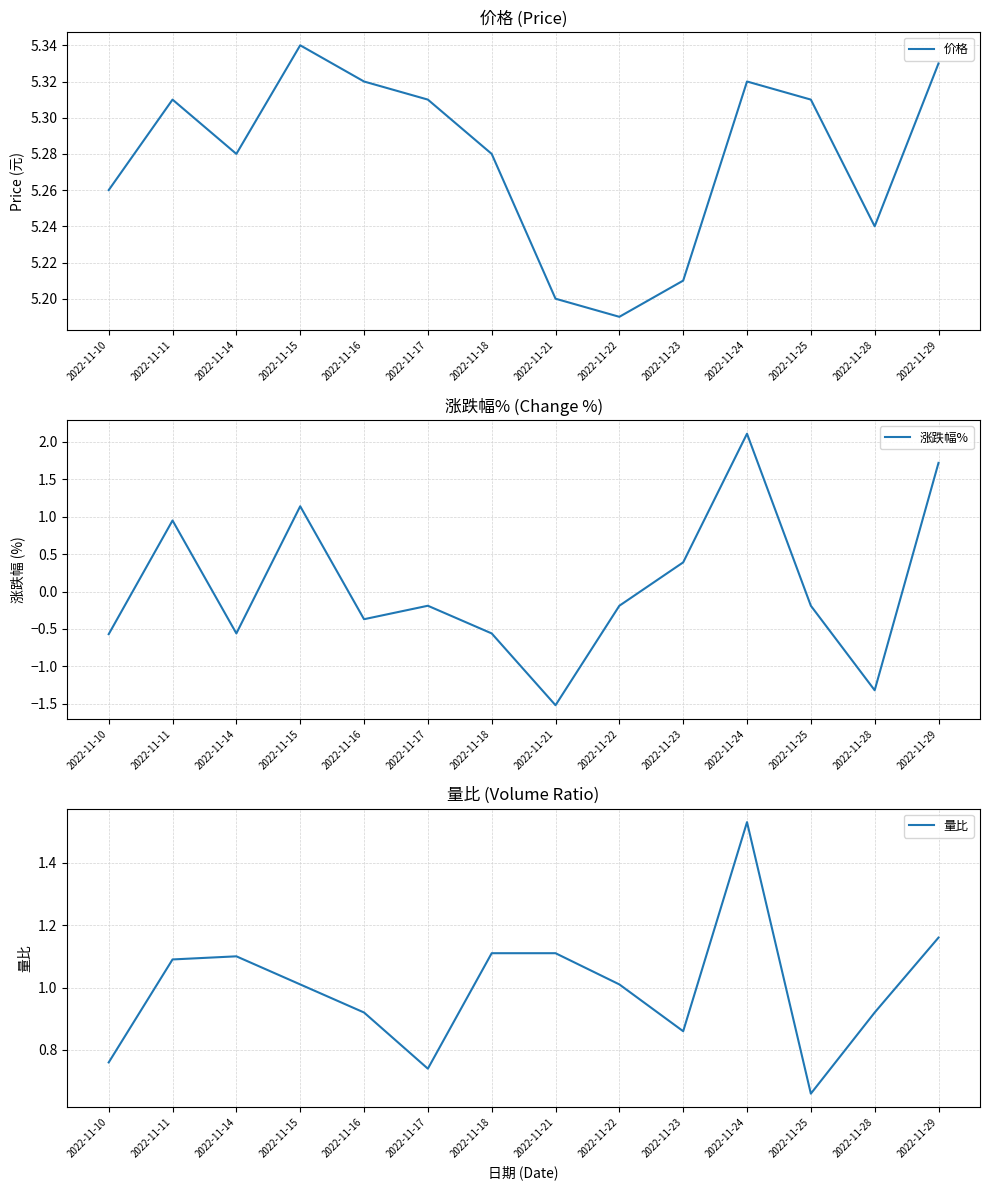

True or false: 价格 and 量比 intersect in this chart.

False